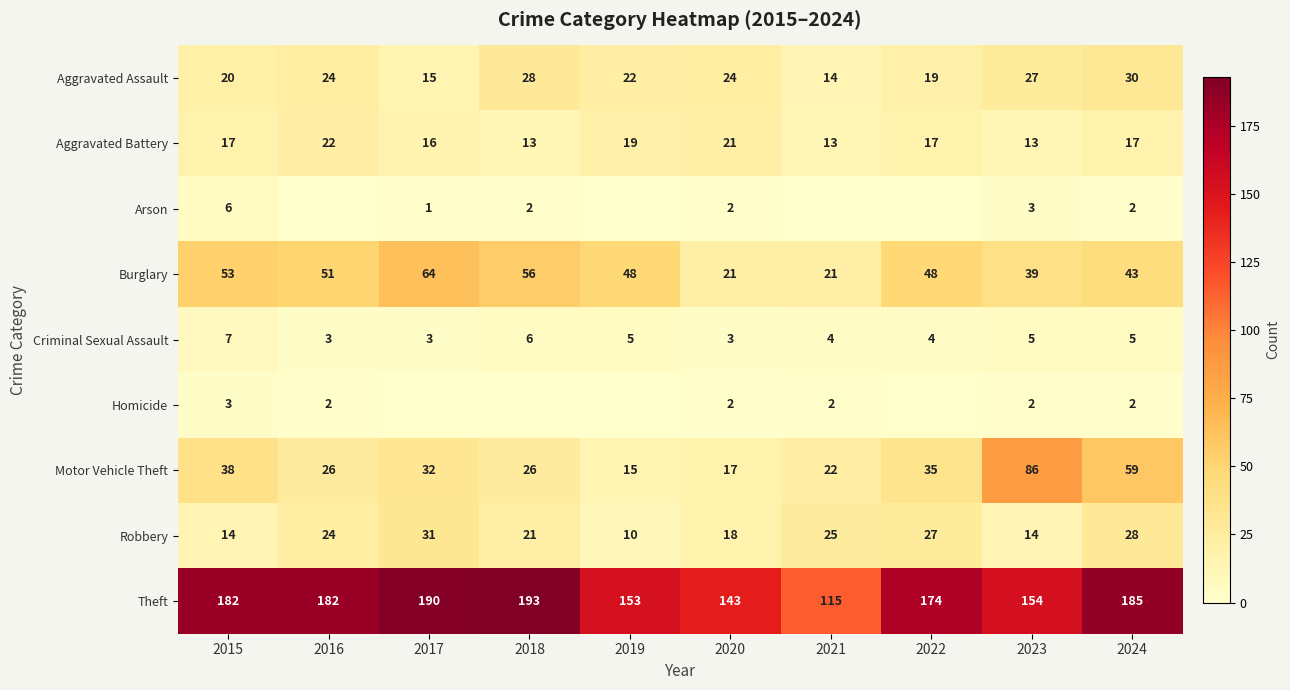

Which series changed the most between 2015 and 2023?

Motor Vehicle Theft